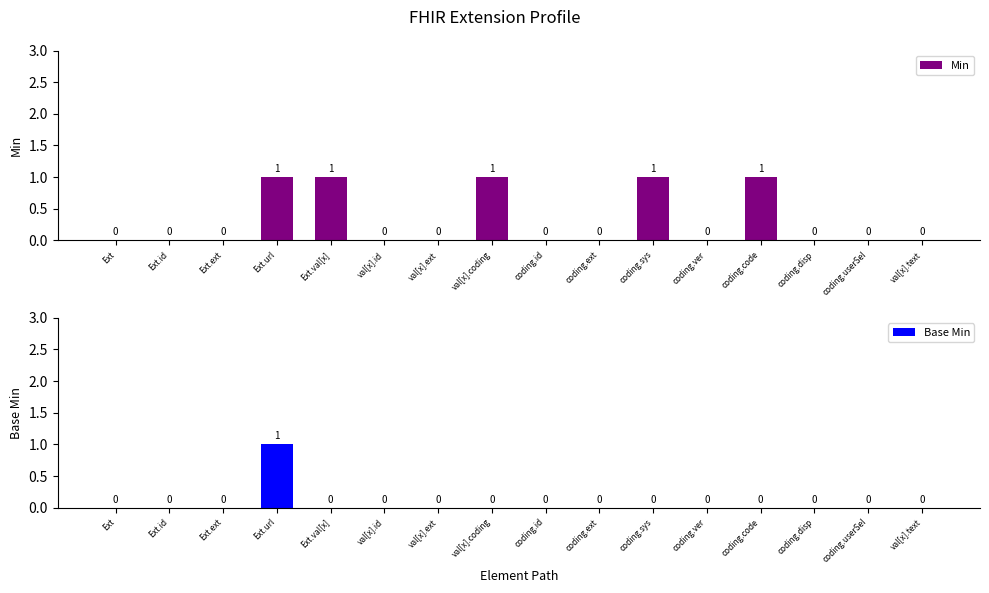

At which label does Base Min reach its peak?

Ext.url